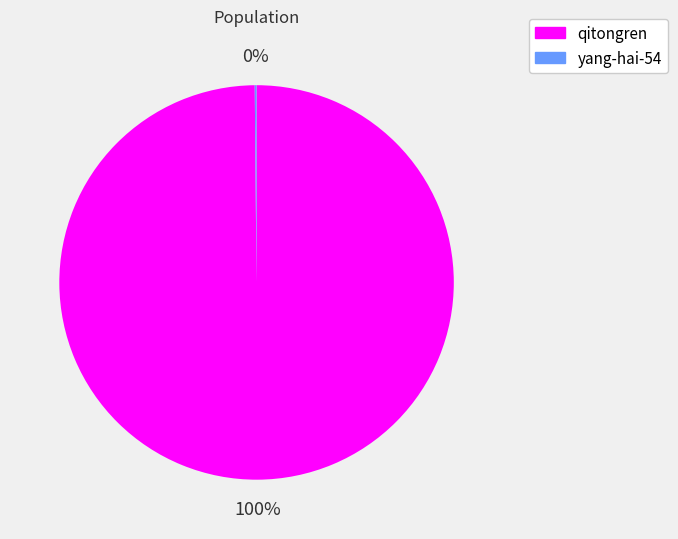

What is the largest slice in the pie chart?

qitongren